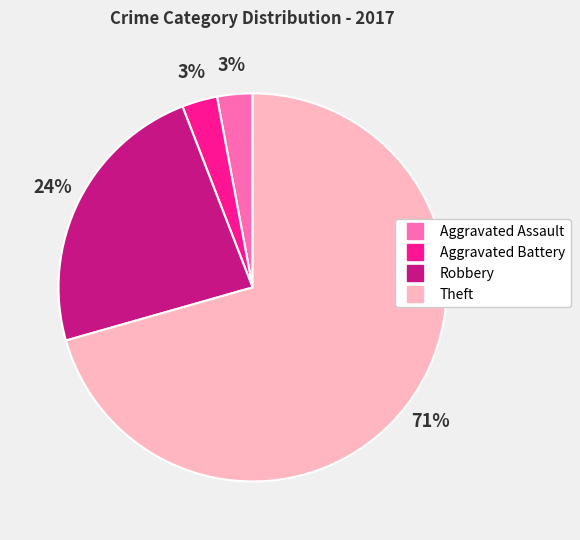

Combined, do Robbery and Theft account for over 50%?

Yes